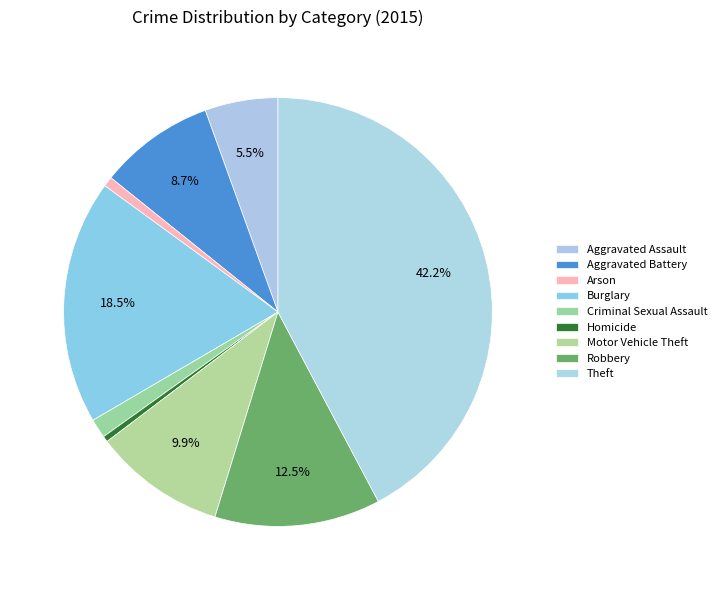

Which category has the biggest portion of the pie?

Theft